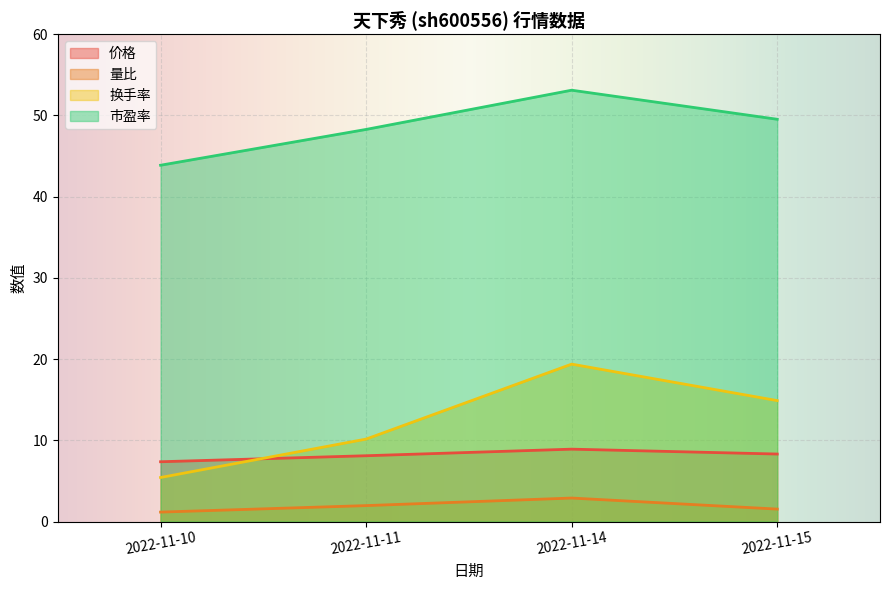

Rank the series by their maximum value, from lowest to highest.

量比, 价格, 换手率, 市盈率